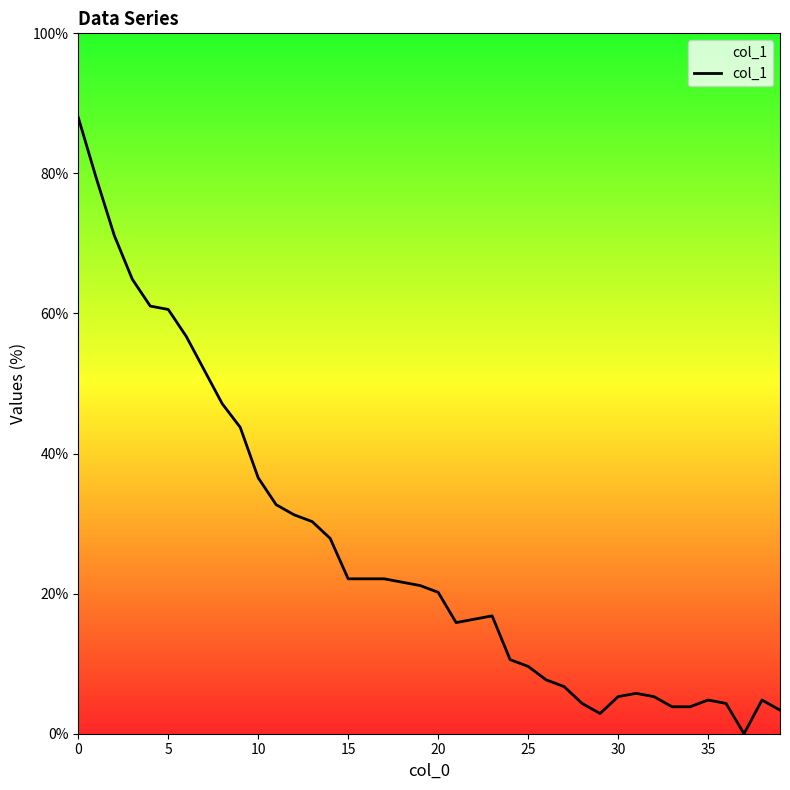

What is the greatest value displayed?

88.0